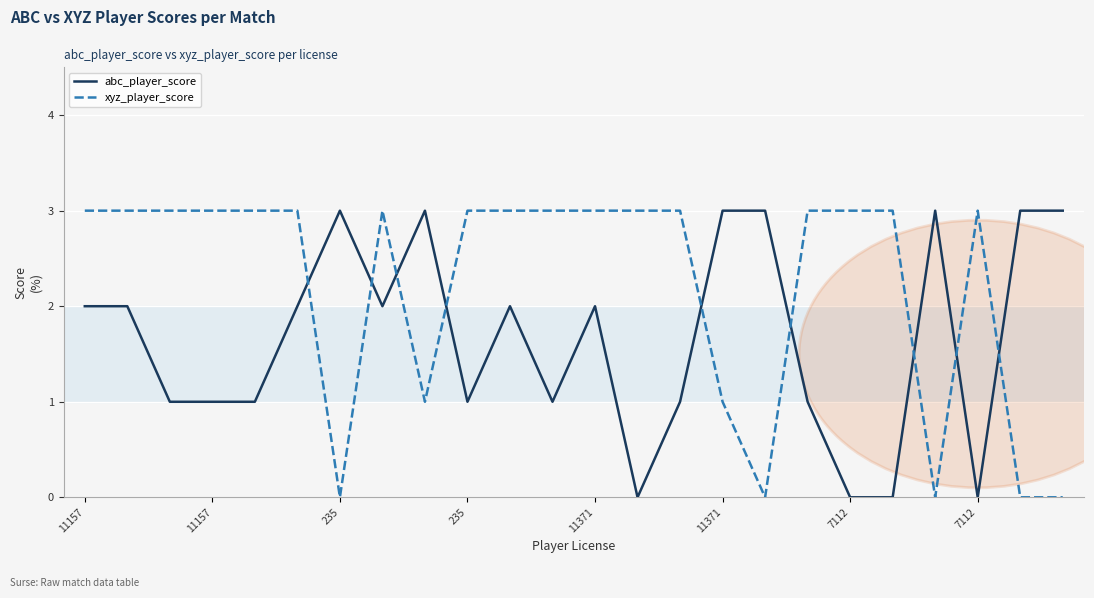

What is the highest value of the abc_player_score series?

3